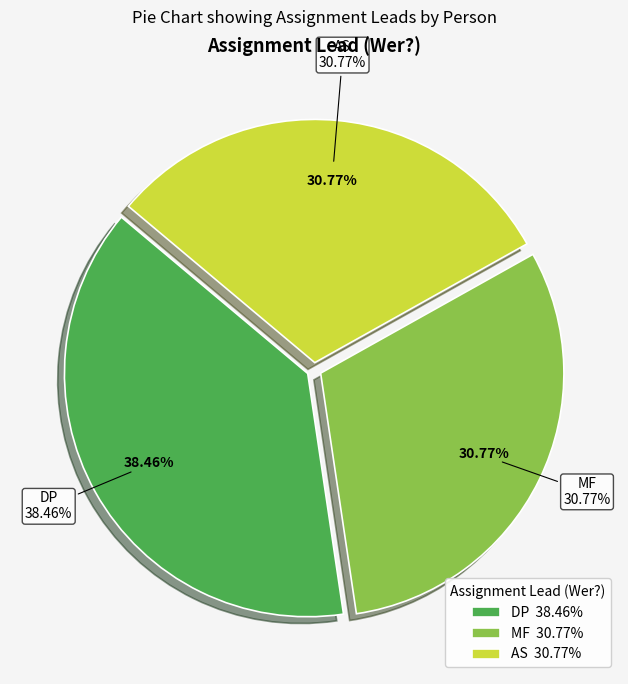

The MF slice represents 24% of the pie. True or false?

False